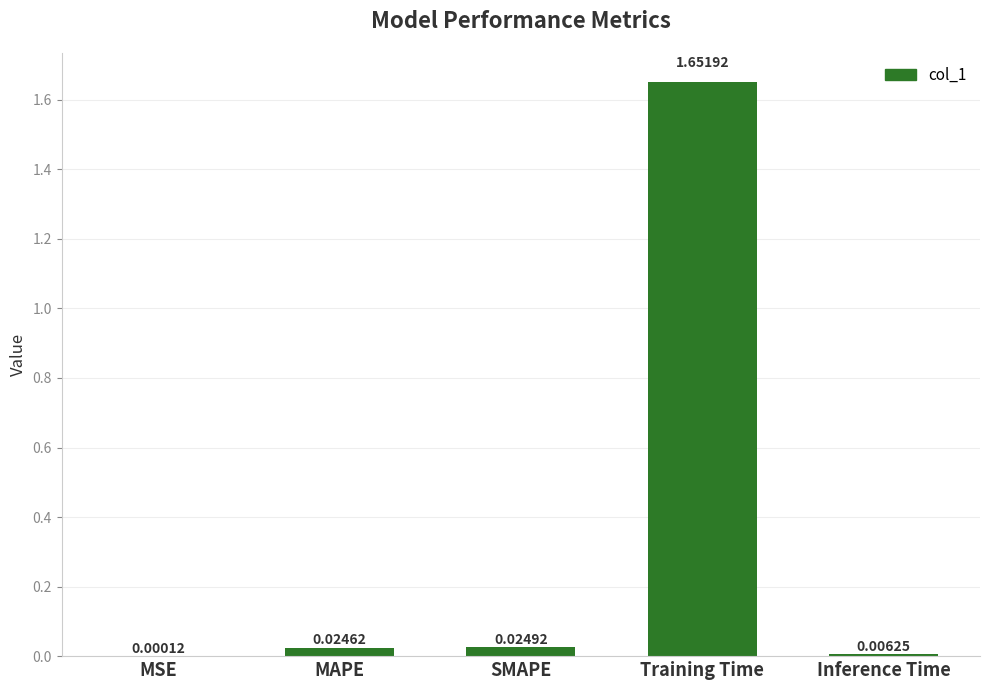

At which category does the chart reach its peak across all series?

Training Time